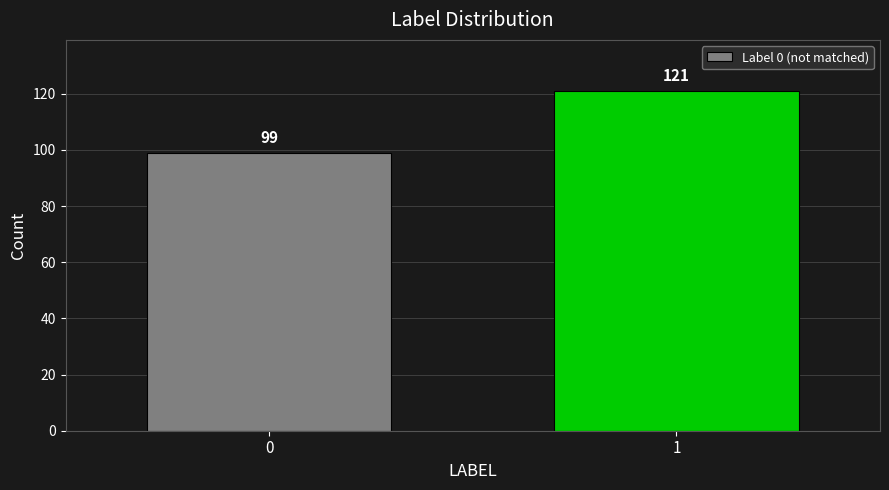

Reading left to right, extract all data points from this chart.

99	121